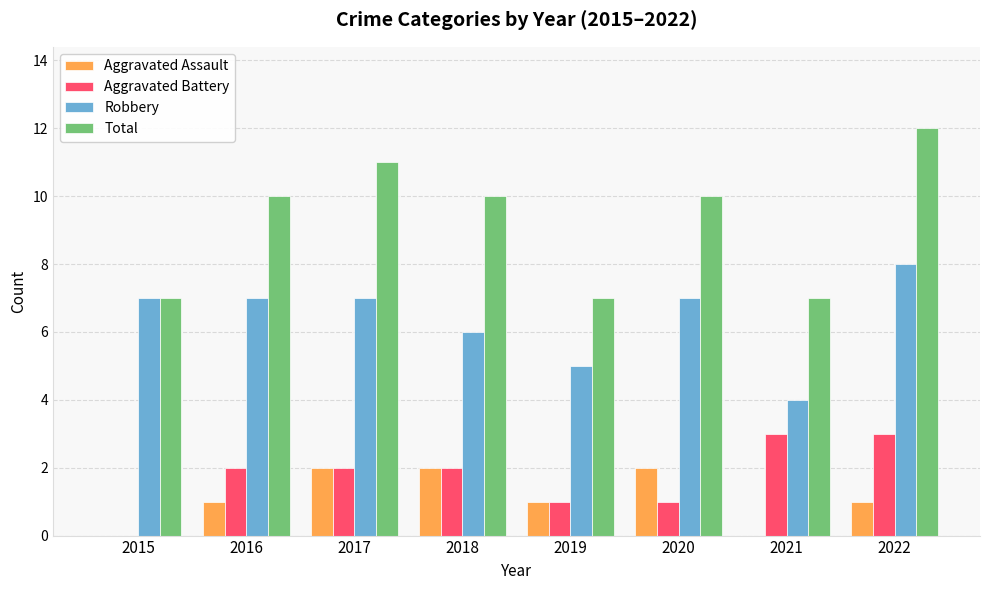

What is the average value of the Robbery series?

6